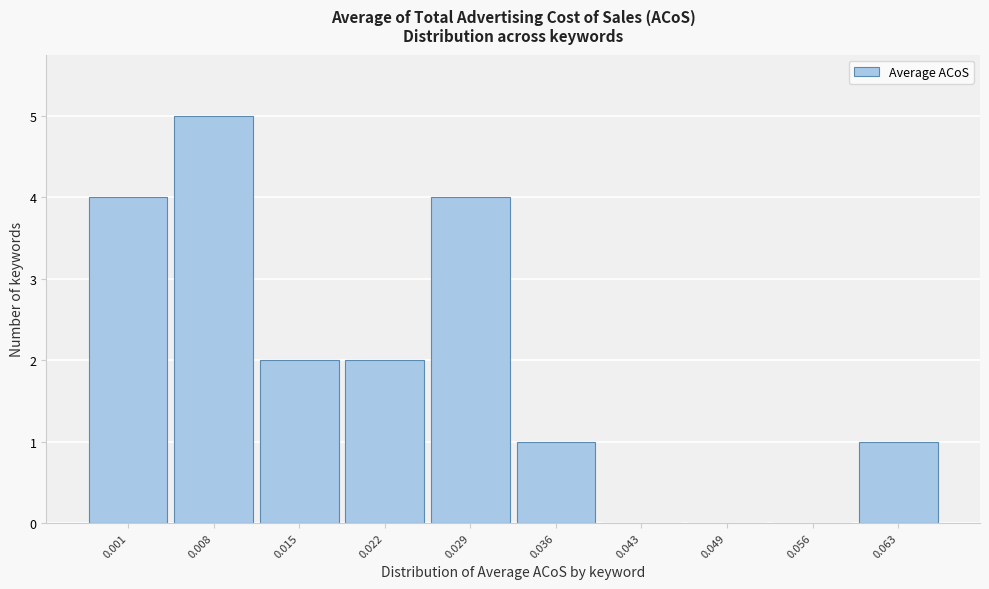

Reading right to left, list all the values displayed in this chart.

0.063=1	0.056=0	0.049=0	0.043=0	0.036=1	0.029=4	0.022=2	0.015=2	0.008=5	0.001=4